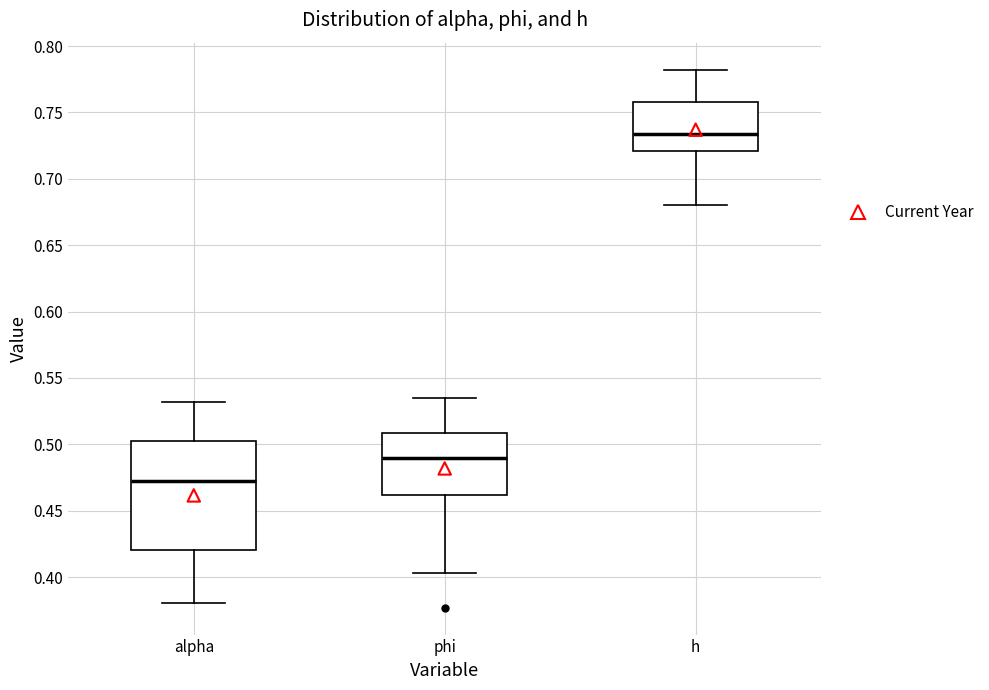

Reading left to right, read every box against the y-axis: the position of its median line, the range the box covers, and the ends of its whiskers. The values are not printed on the chart, so give them approximately, as read against the axis.

alpha: median 0.470, box 0.420 to 0.500, whiskers 0.380 to 0.530
phi: median 0.490, box 0.460 to 0.510, whiskers 0.405 to 0.535
h: median 0.735, box 0.720 to 0.760, whiskers 0.680 to 0.780